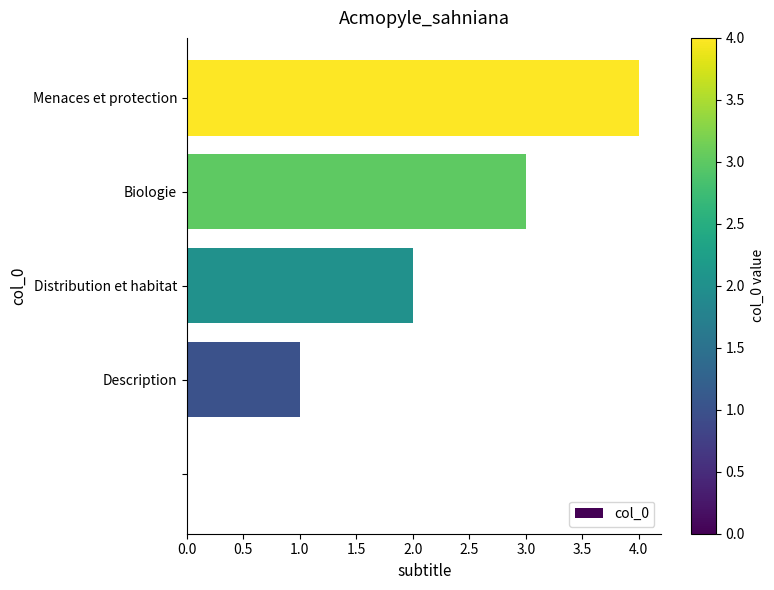

What is the average value?

2